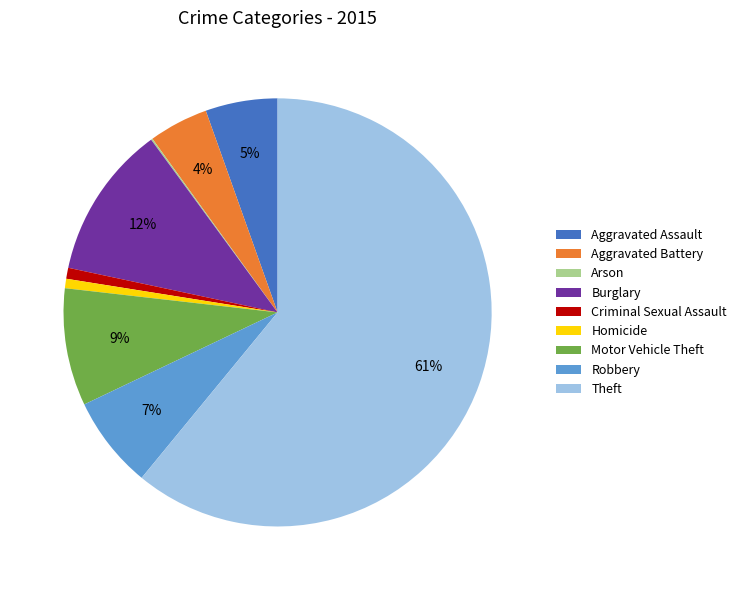

Is the sum of Motor Vehicle Theft and Burglary greater than half?

No